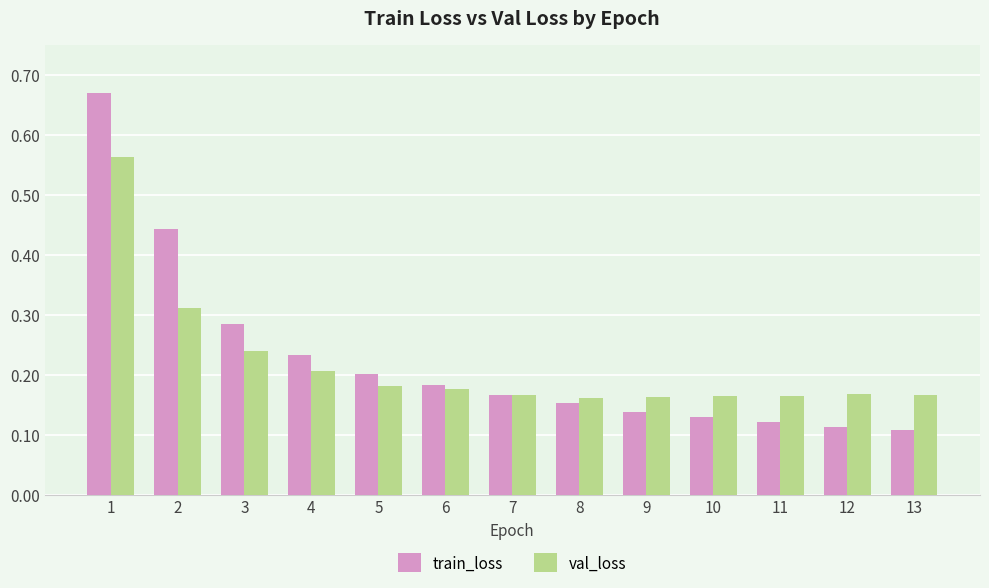

The val_loss series shows 0.2 at 4. True or false?

True